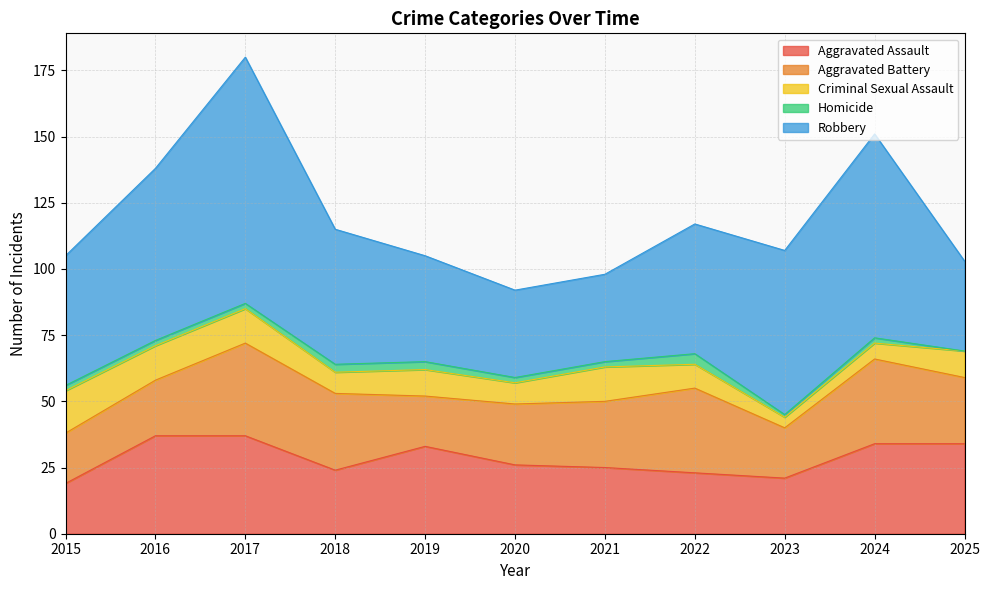

What is the average value of the Criminal Sexual Assault series?

10